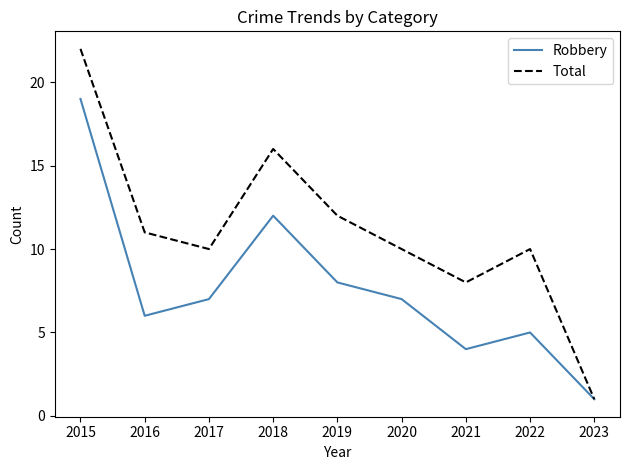

At which label does Total reach its peak?

2015